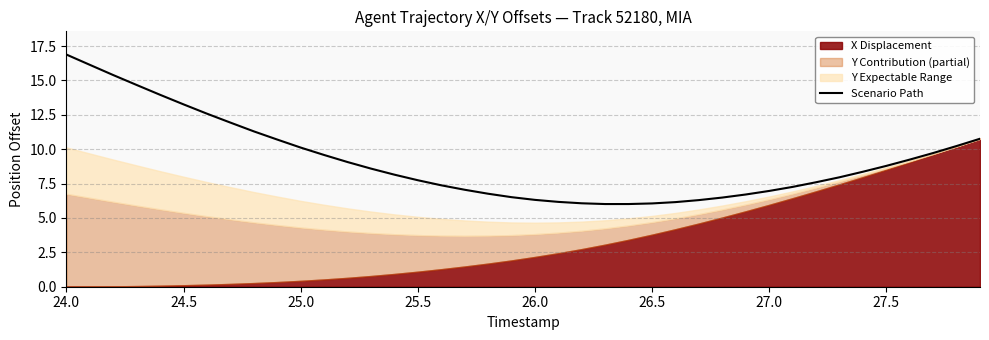

What is the lowest value of the Scenario Path series?

6.0